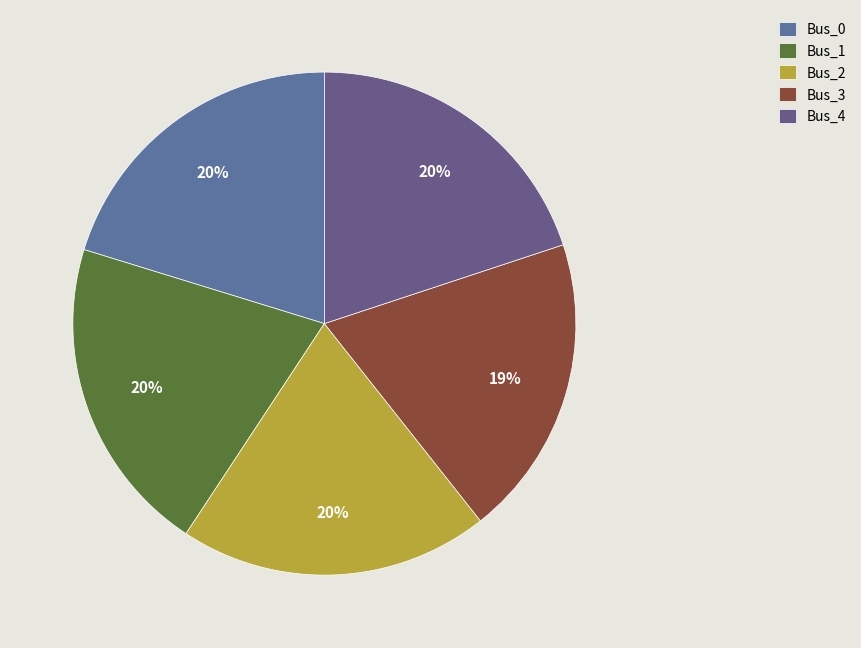

To the nearest percent, what is the average slice percentage?

20%